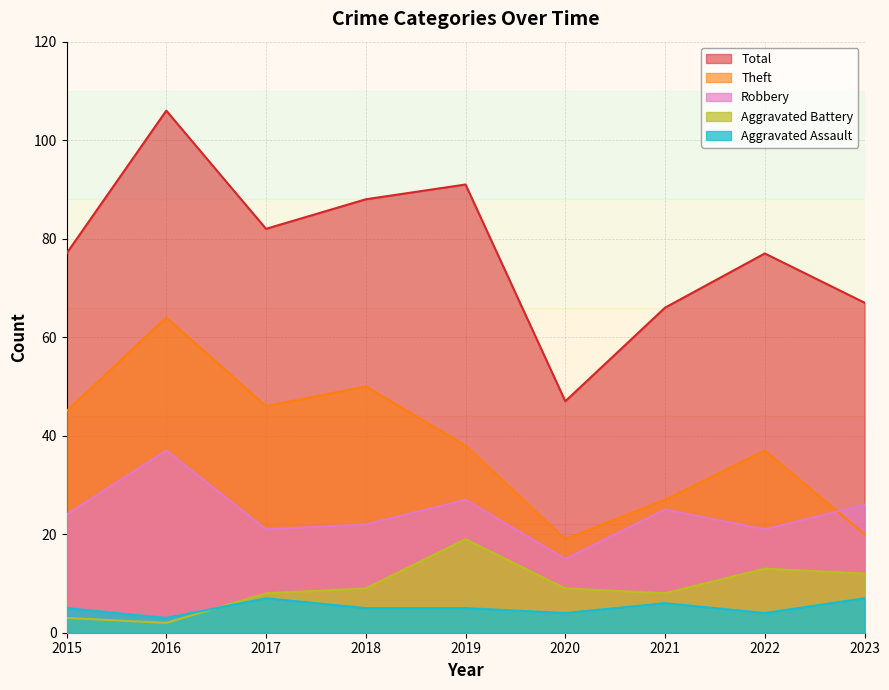

True or false: Total and Robbery intersect in this chart.

False